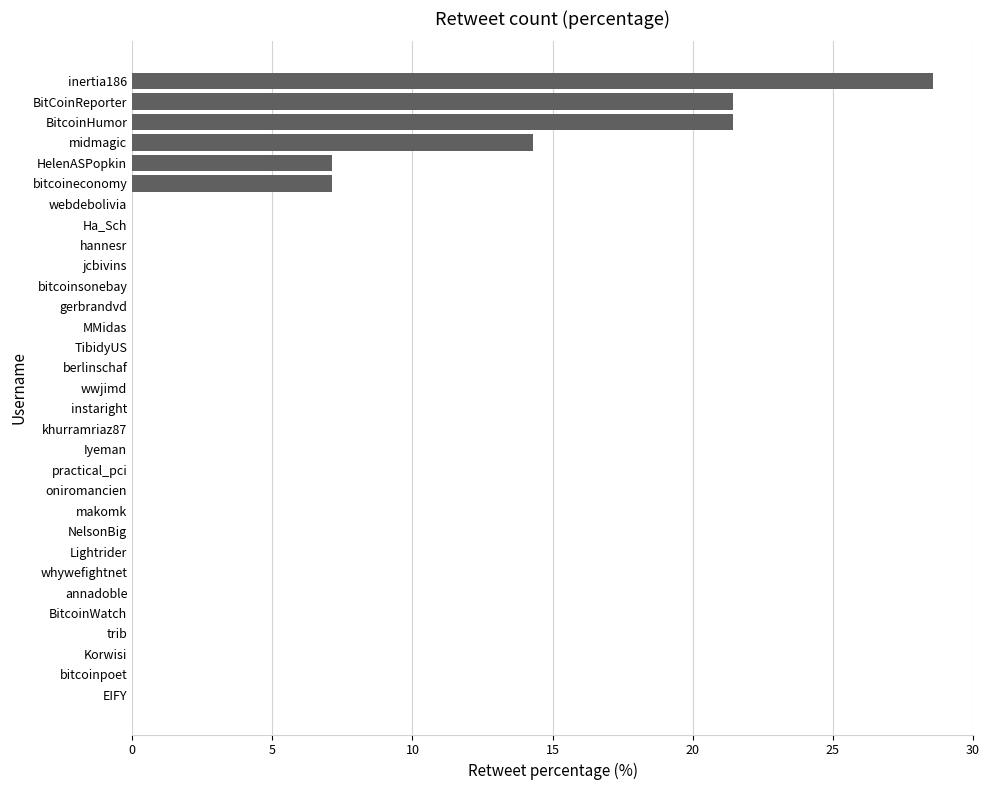

What value does the data have at bitcoineconomy?

7.1